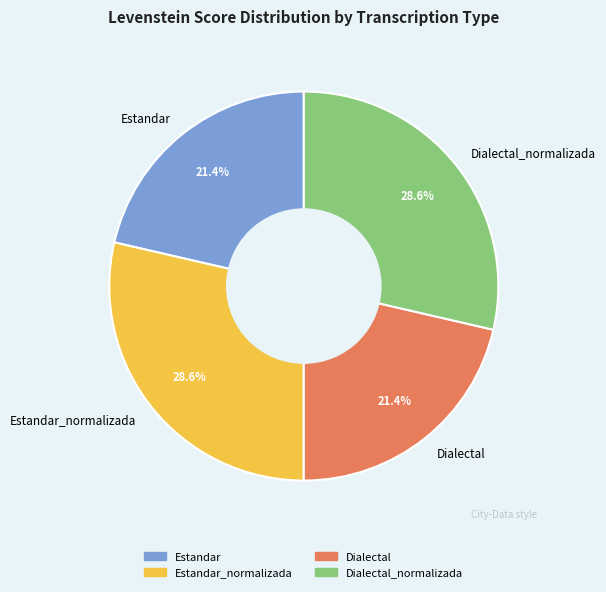

Which has a higher value, Dialectal or Dialectal_normalizada?

Dialectal_normalizada